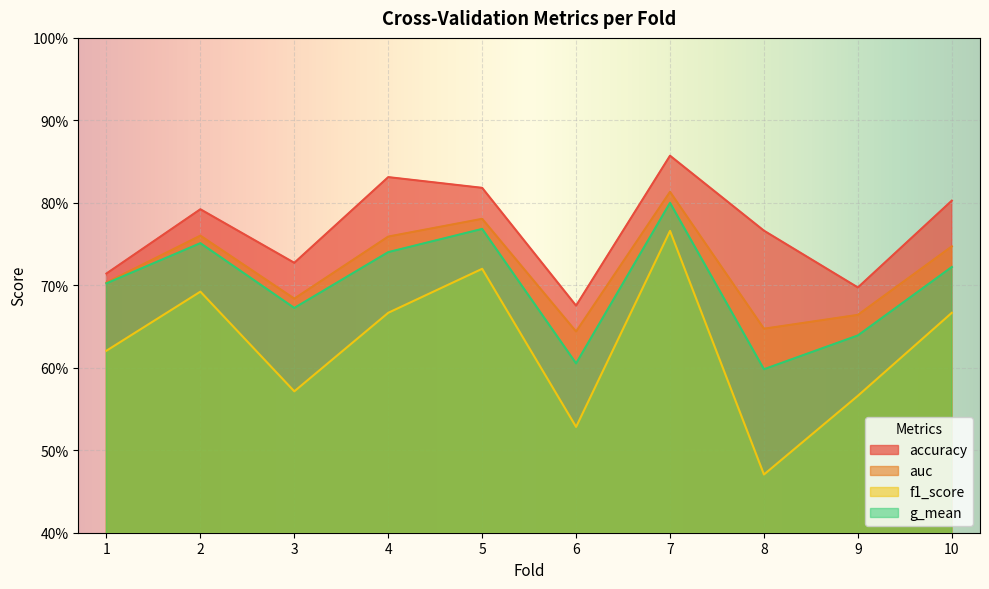

True or false: auc and accuracy intersect in this chart.

False